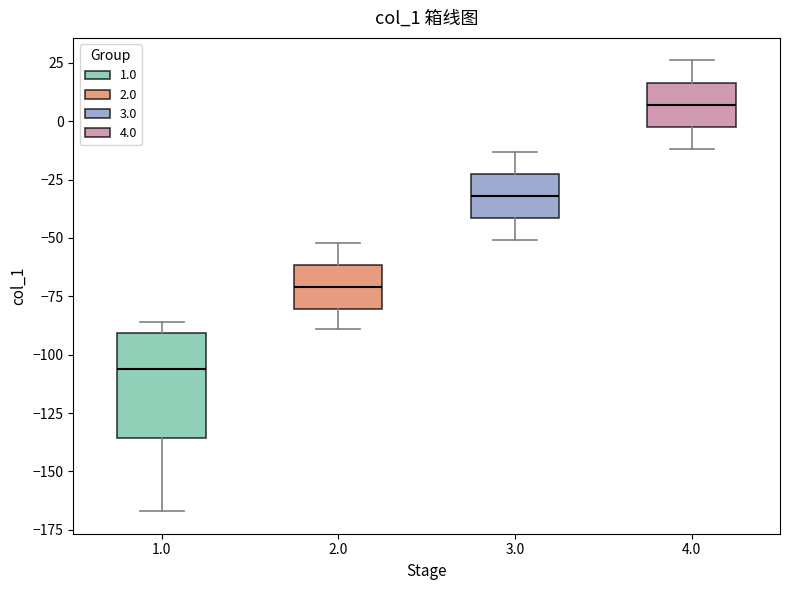

Comparing the boxes themselves (not the whiskers), which one is the tallest?

1.0